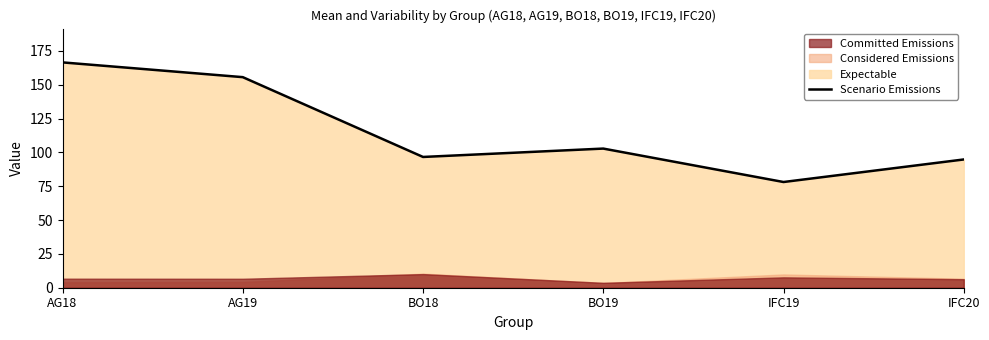

Does the chart have visible grid lines?

No